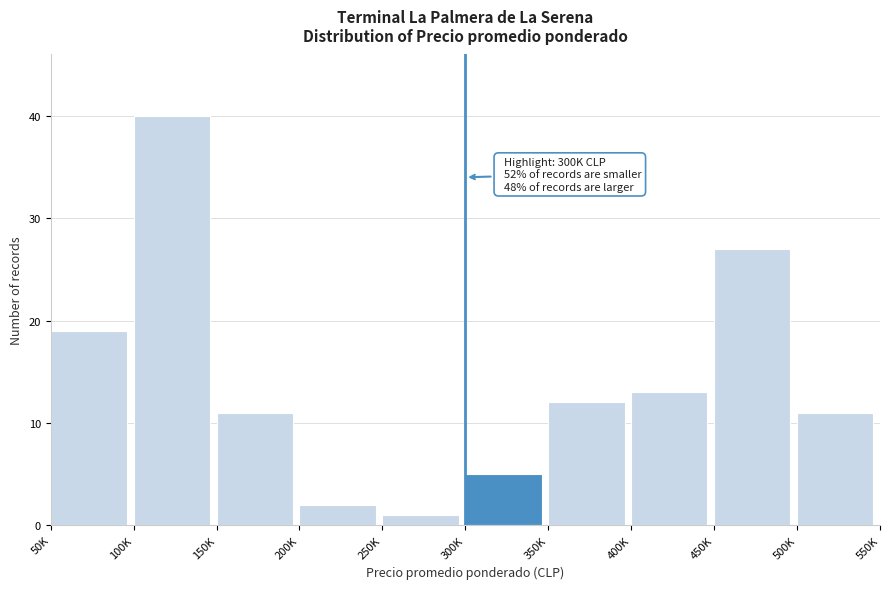

Reading left to right, transcribe all the data shown in this chart.

19	40	11	2	1	5	12	13	27	11